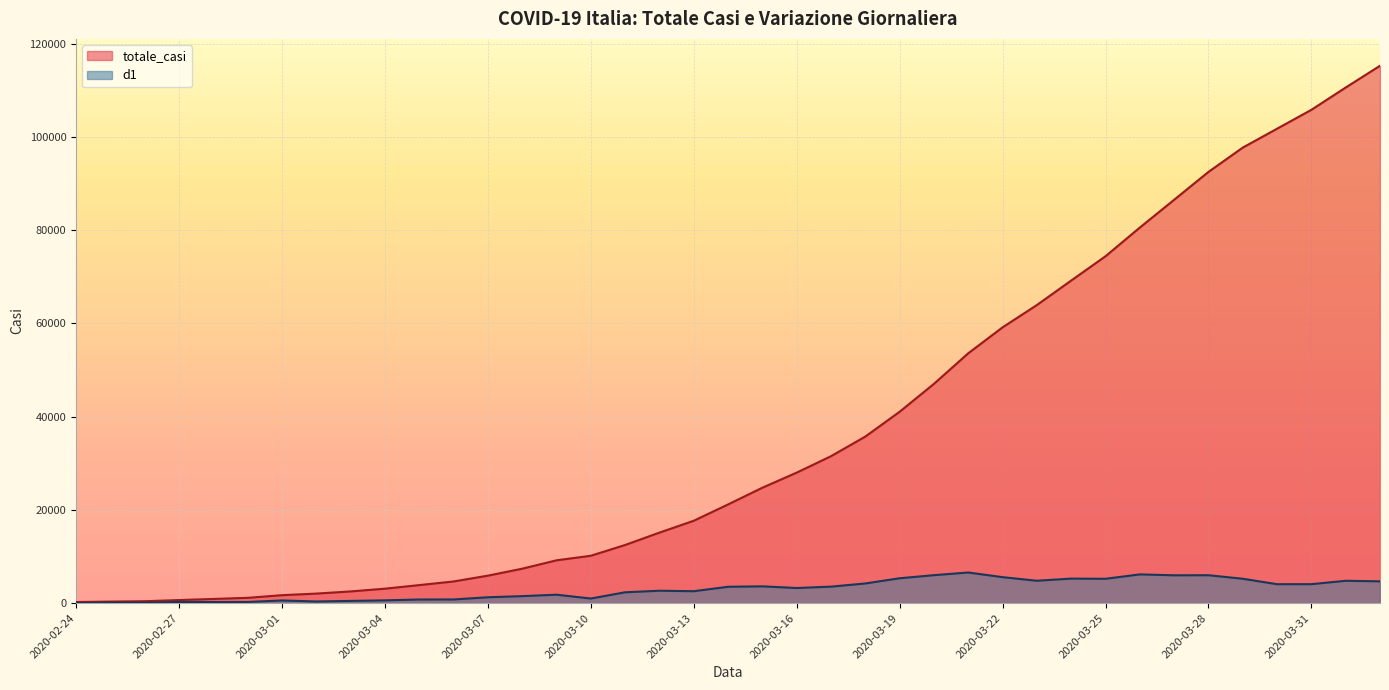

How many categories are shown in the chart?

39